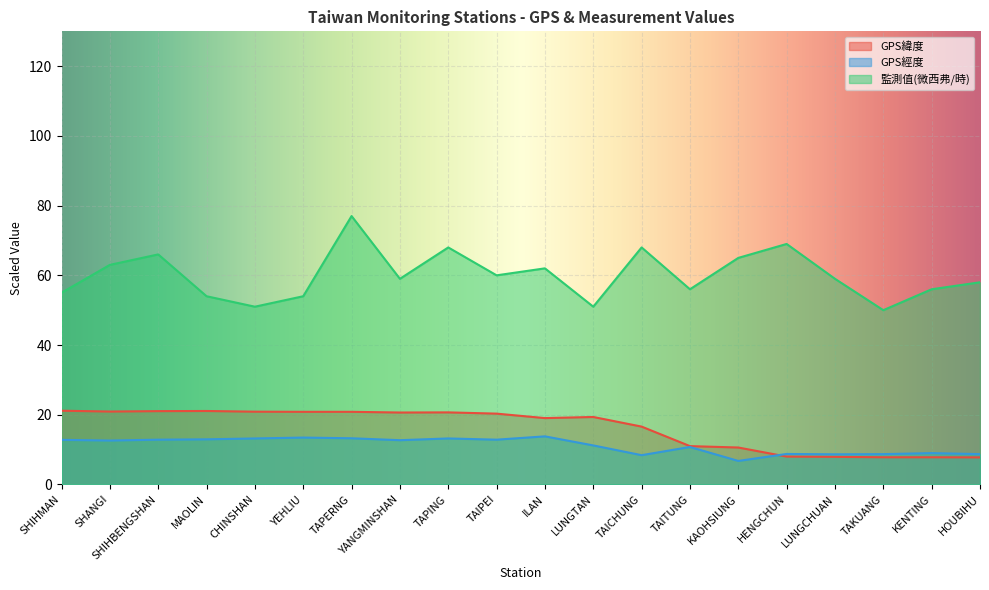

Which series has the largest total across all categories?

監測值(微西弗/時)